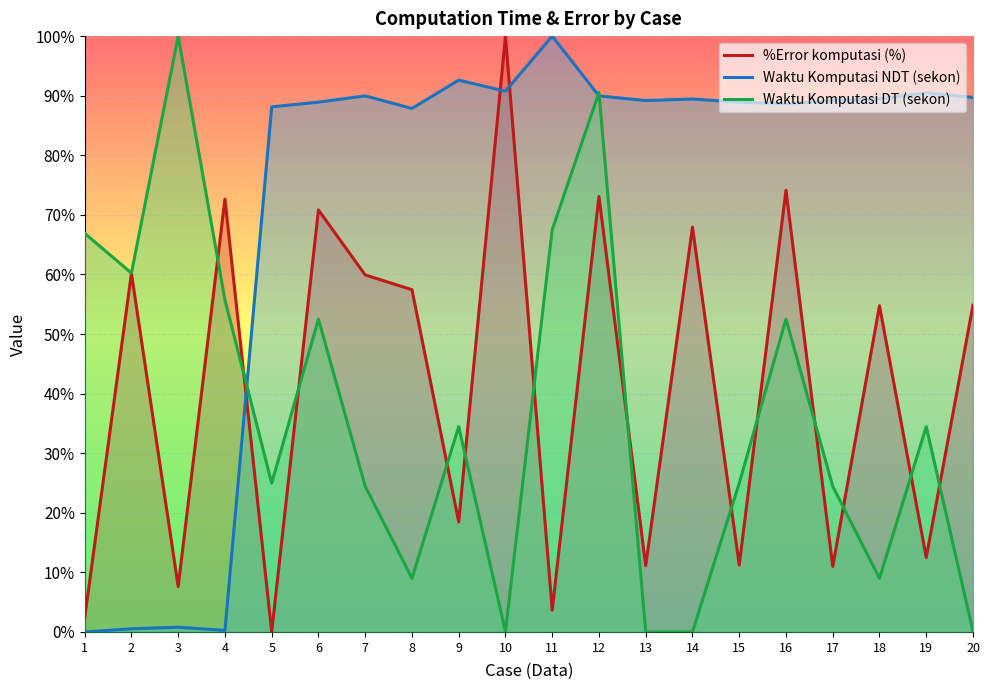

How many categories are shown in the chart?

20